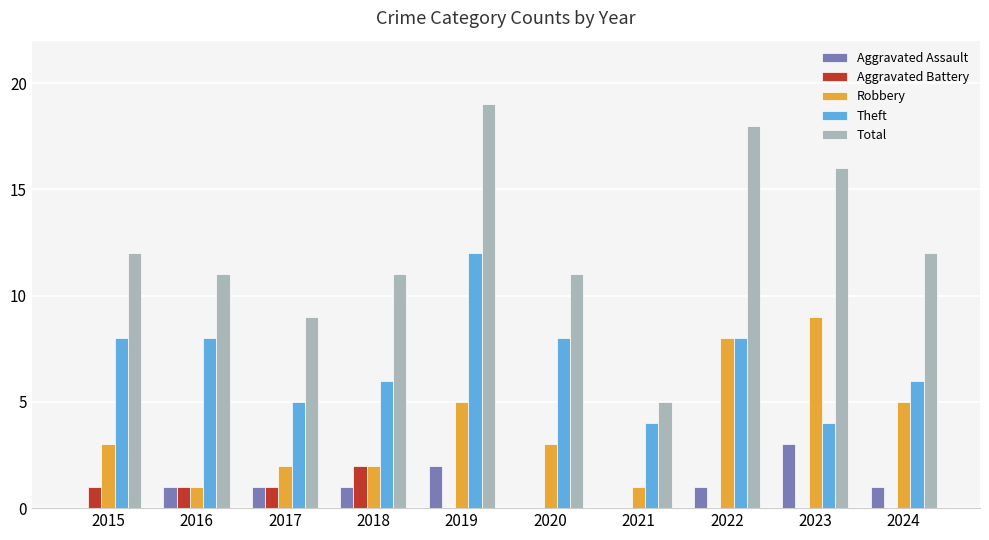

What is the sum of the Total values at 2022 and 2016?

29